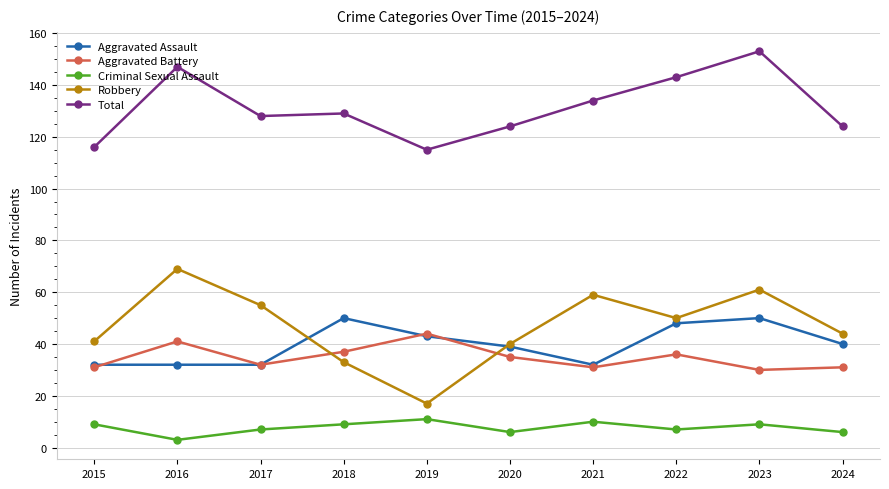

How many lines are shown in the chart?

5